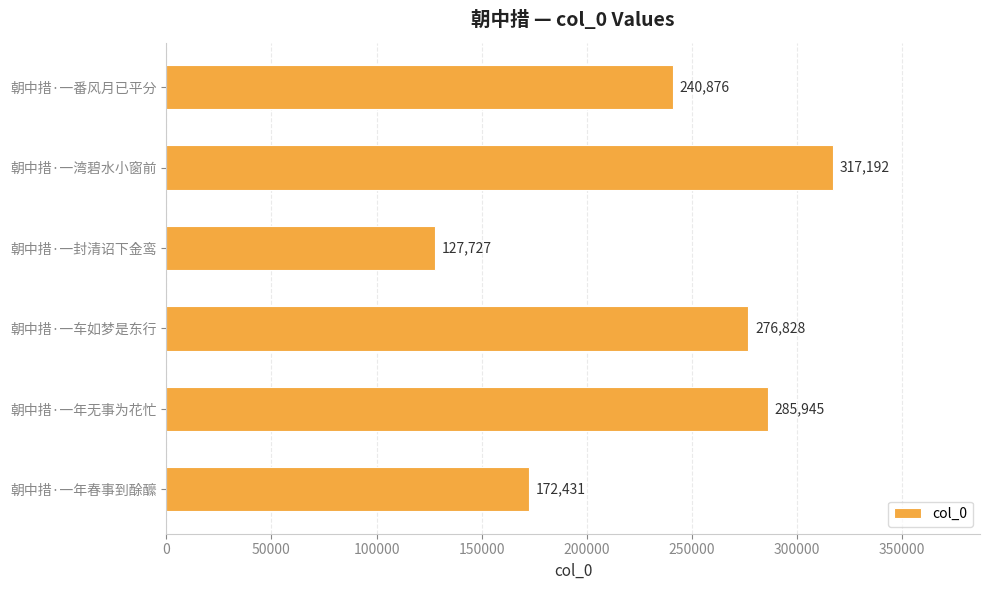

Does the chart contain any negative values?

No